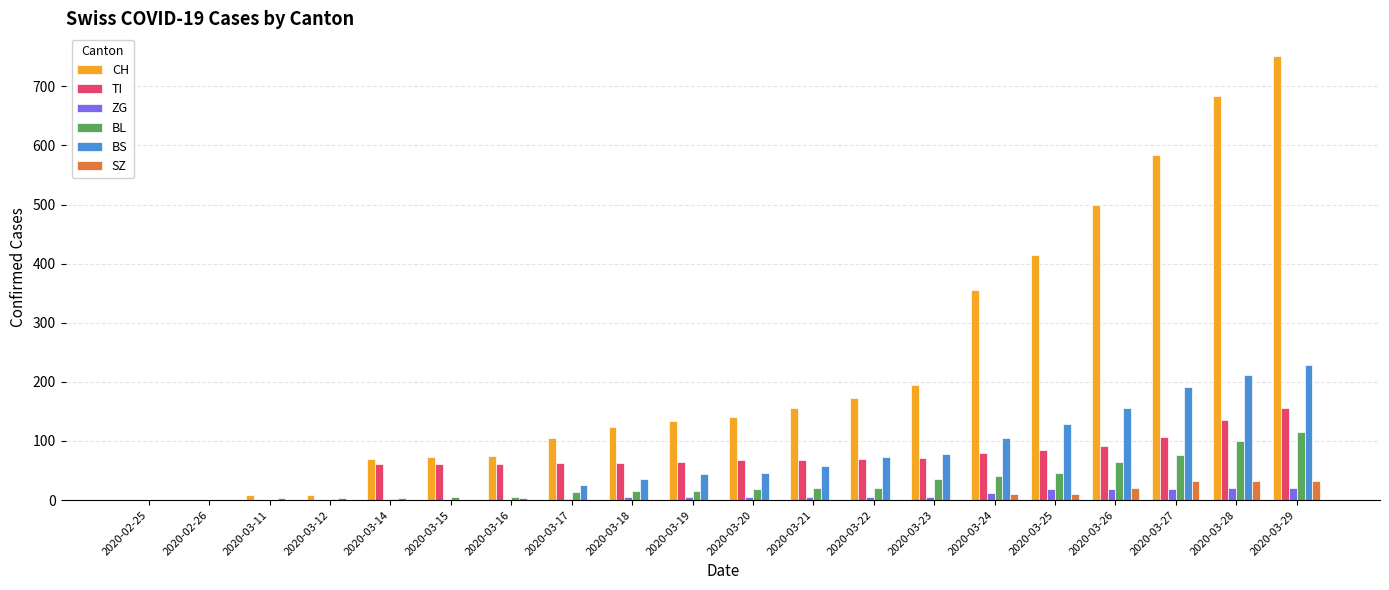

How many series are shown in this chart?

6